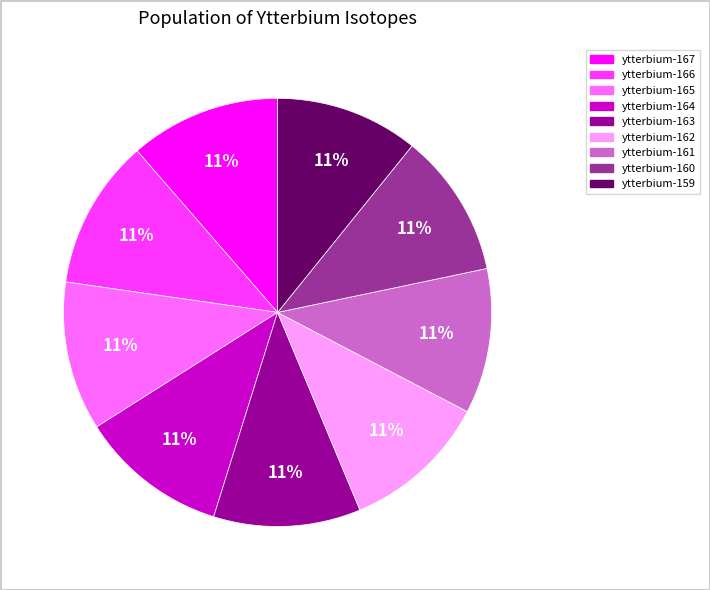

Does ytterbium-163 account for over 50% of the chart?

No